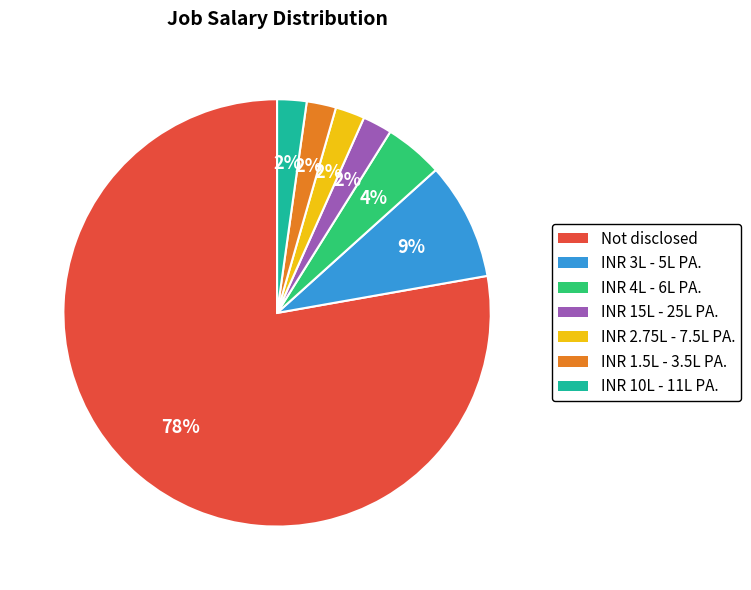

How many slices are in this pie chart?

7